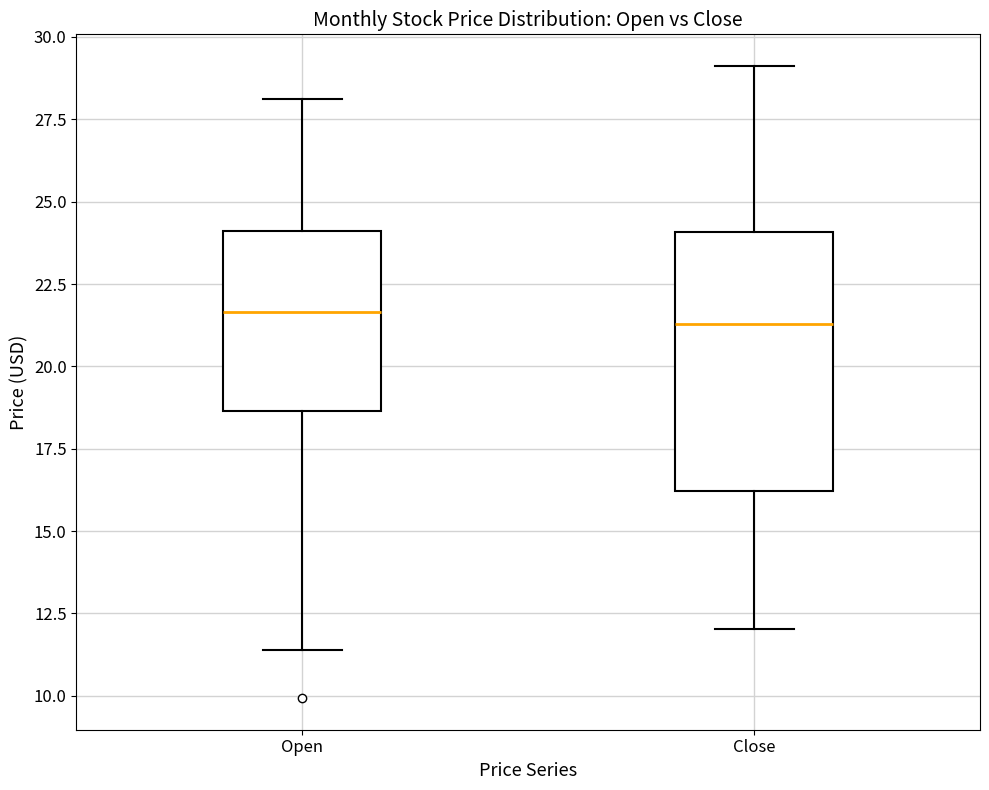

Reading left to right, transcribe this box plot: for each box, give where its median line is, the range the box spans, and where its two whiskers end, as read against the y-axis. The values are not printed on the chart, so give them approximately, as read against the axis.

Open: median 21.5, box 18.5 to 24.0, whiskers 11.5 to 28.0
Close: median 21.5, box 16.0 to 24.0, whiskers 12.0 to 29.0